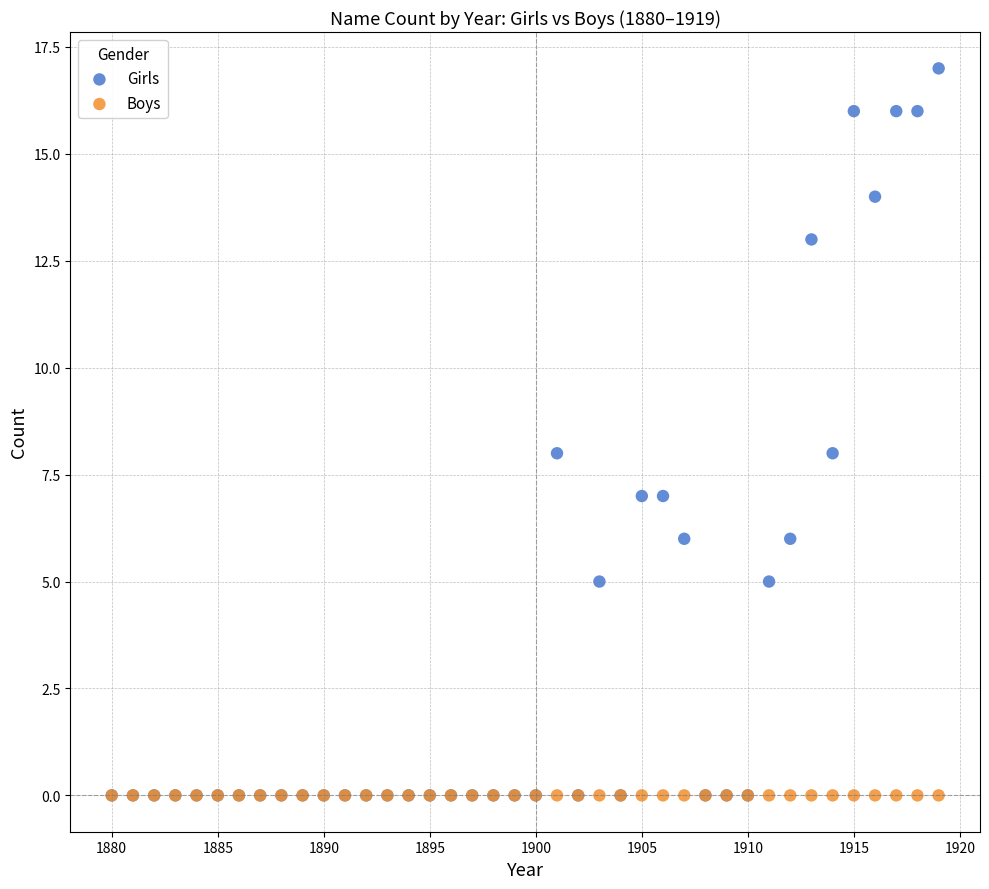

What are all the series names shown in the legend?

Girls, Boys